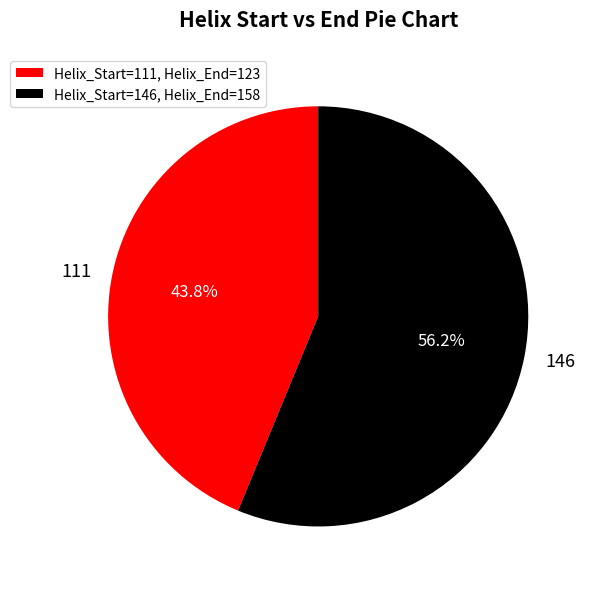

Is it true that 111 is 37% of the pie?

False